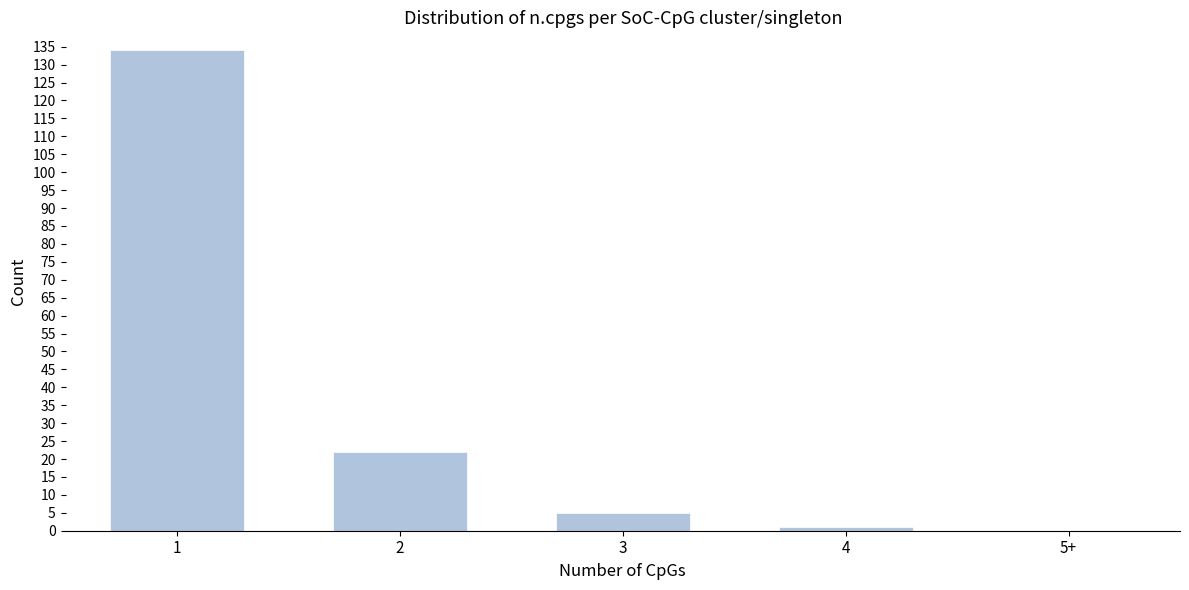

Reading left to right, list all the values displayed in this chart.

1=134	2=22	3=5	4=1	5+=0